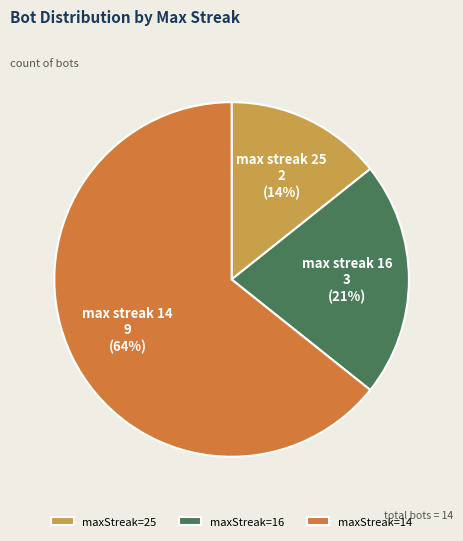

What percentage is the maxStreak=25 slice, to the nearest percent?

14%